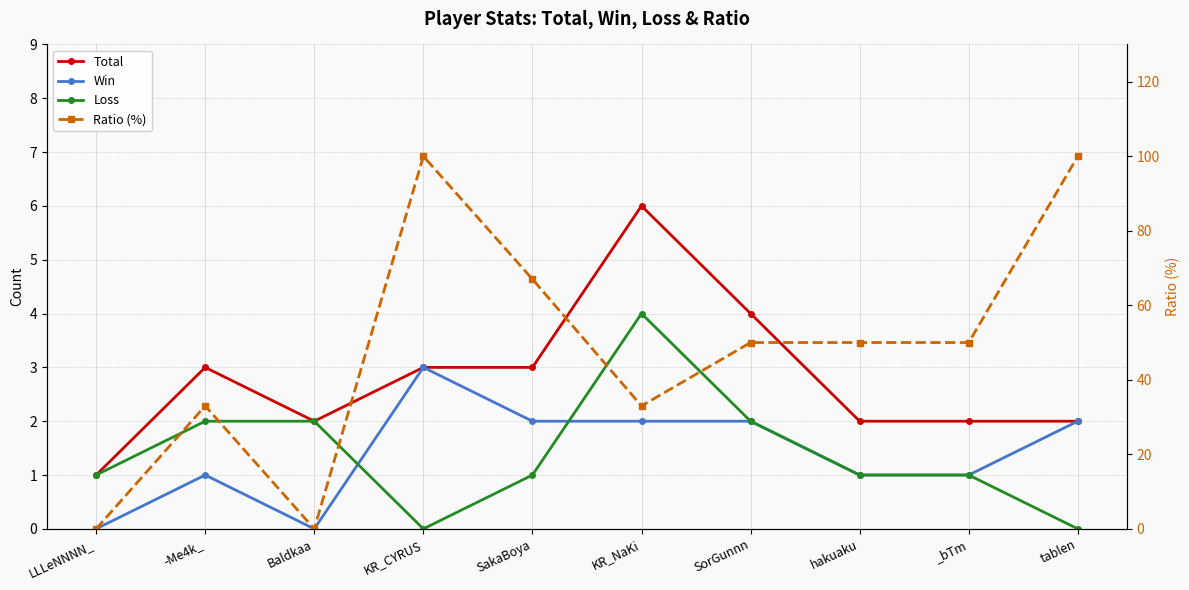

Which has a higher value, LLLeNNNN_ or SorGunnn?

SorGunnn